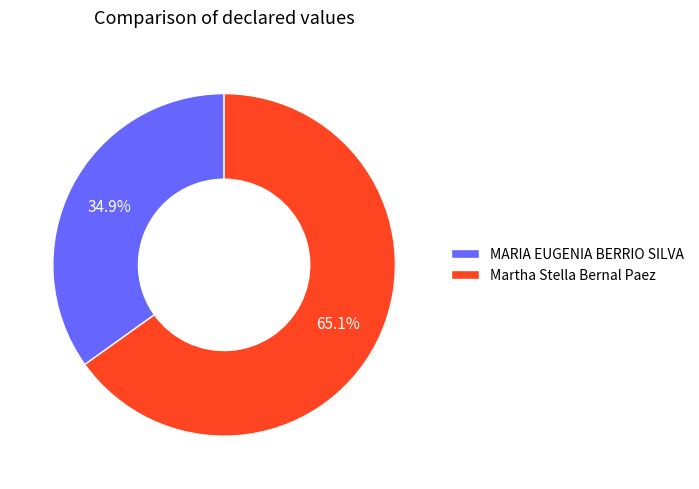

To the nearest percent, what is the difference between the largest and smallest slice percentages?

30%